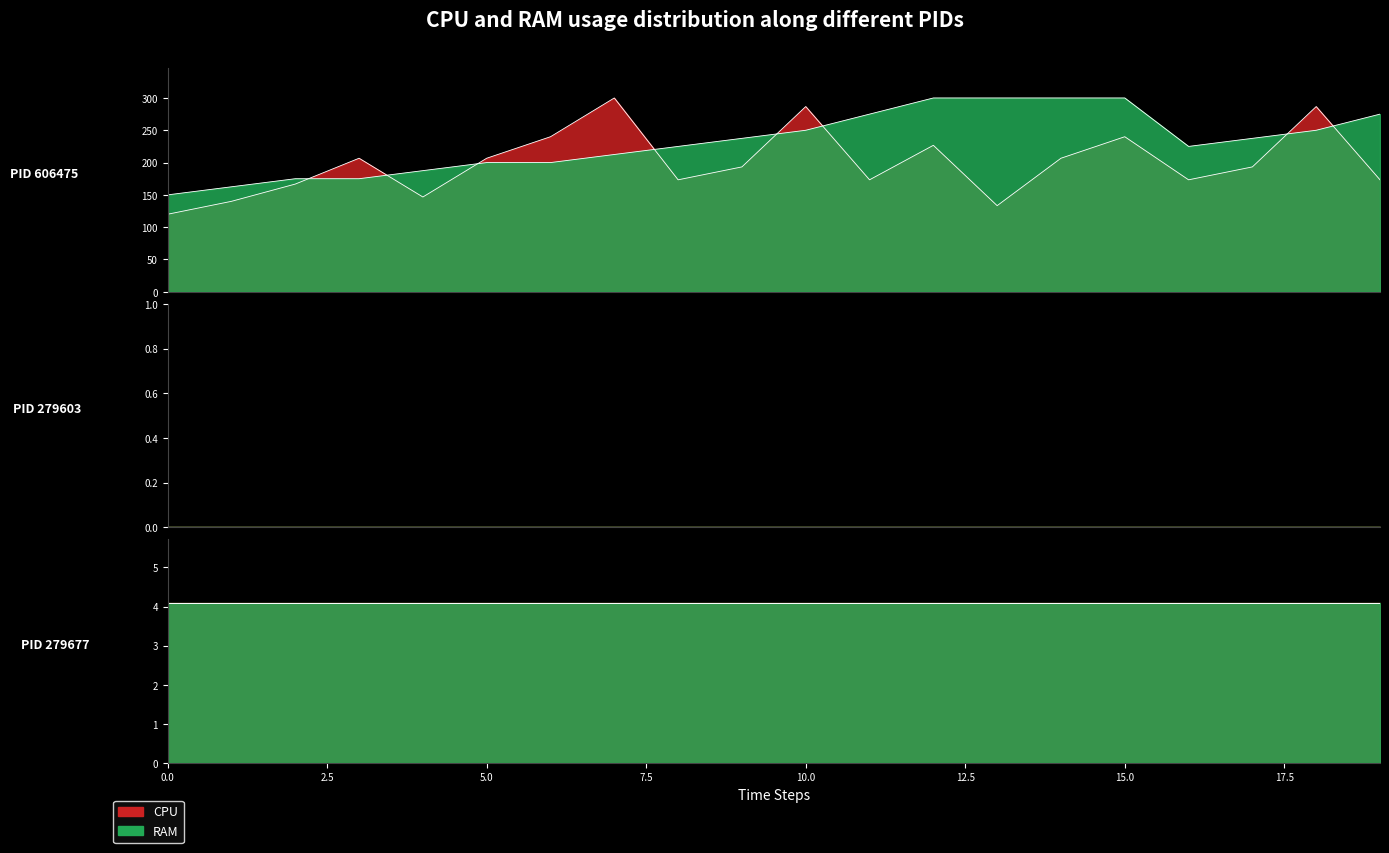

What is the label of the 14th point from the left?

13